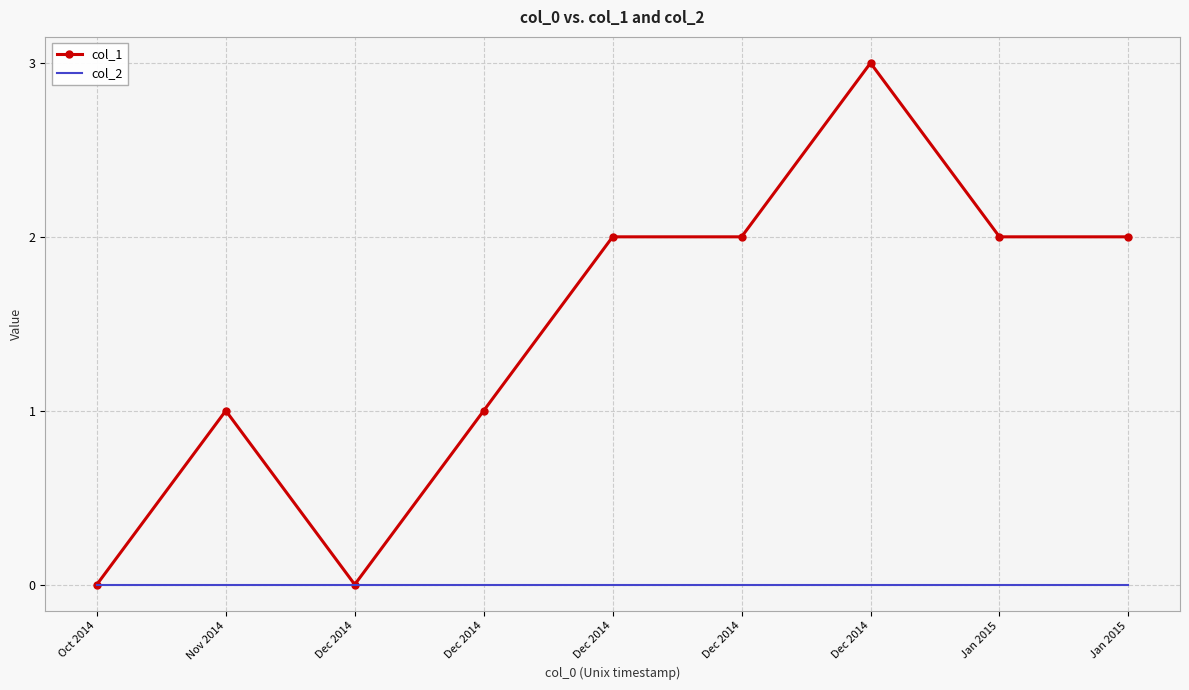

How many interior local valleys does the col_1 series have?

1